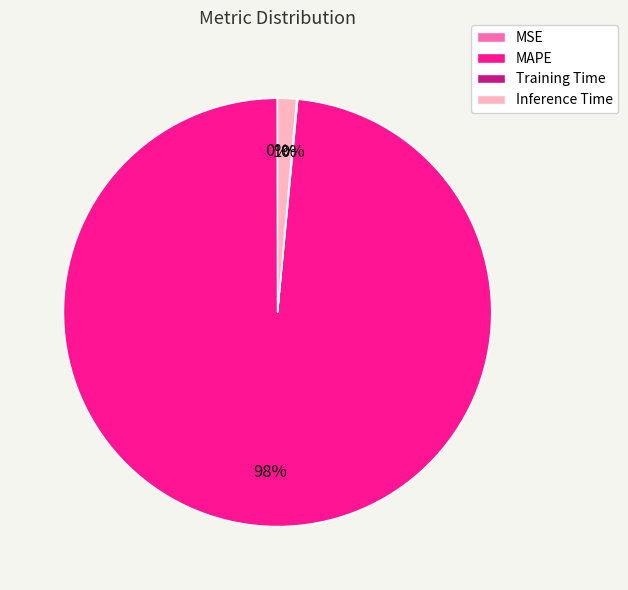

What is the largest slice in the pie chart?

MAPE